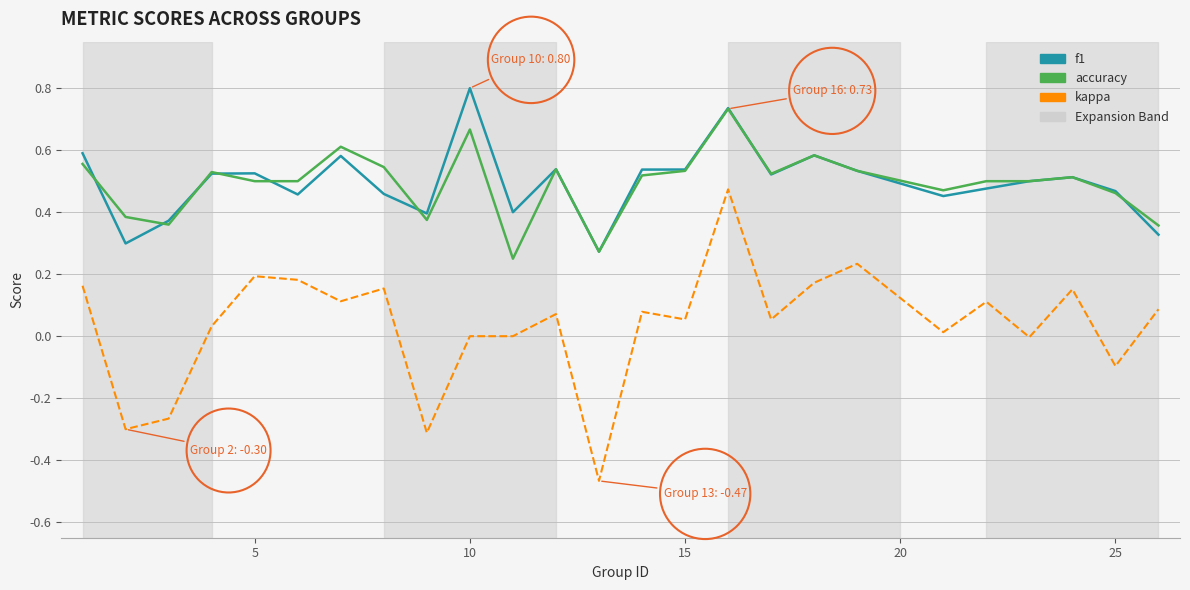

True or false: kappa and accuracy intersect in this chart.

False